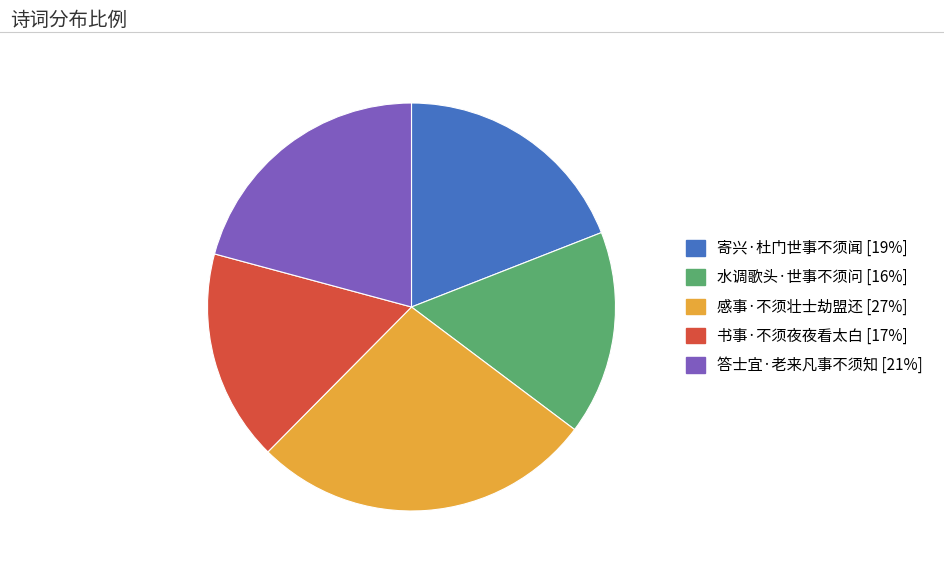

Which category has the biggest portion of the pie?

感事·不须壮士劫盟还